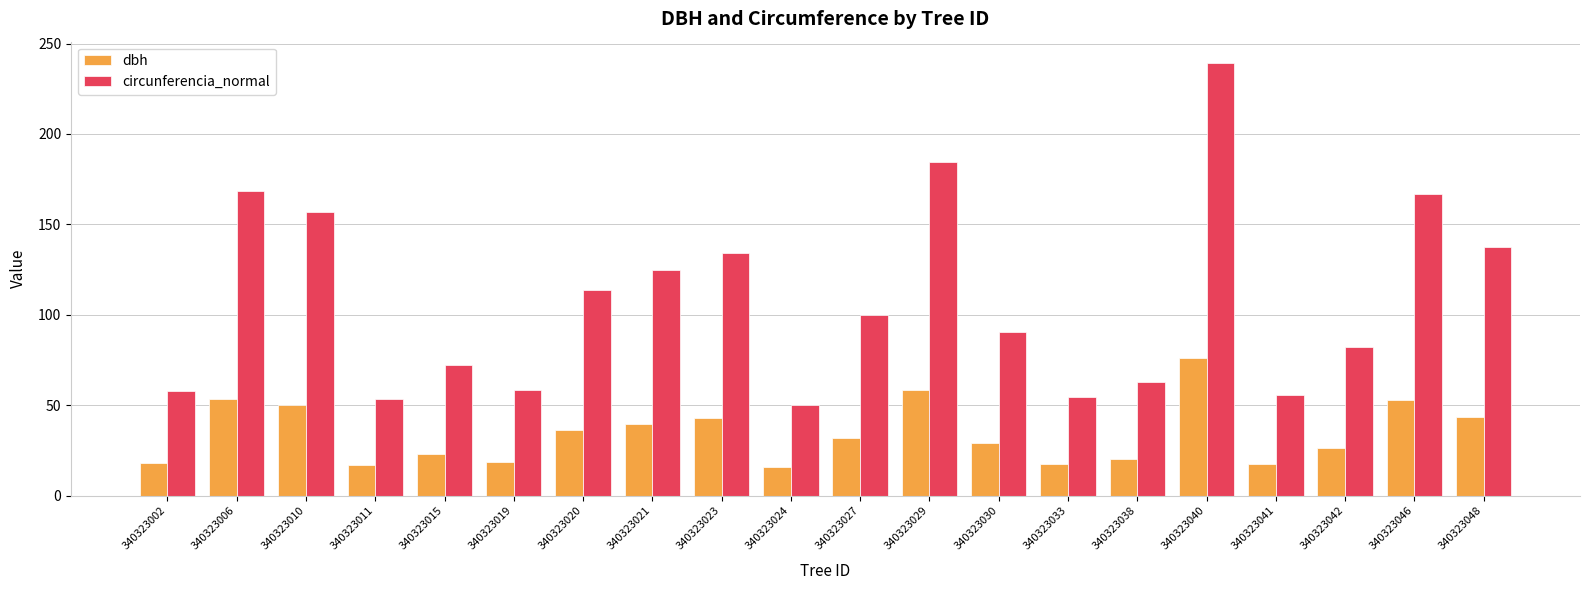

True or false: dbh has a value of 18.4 at 340323002.

True